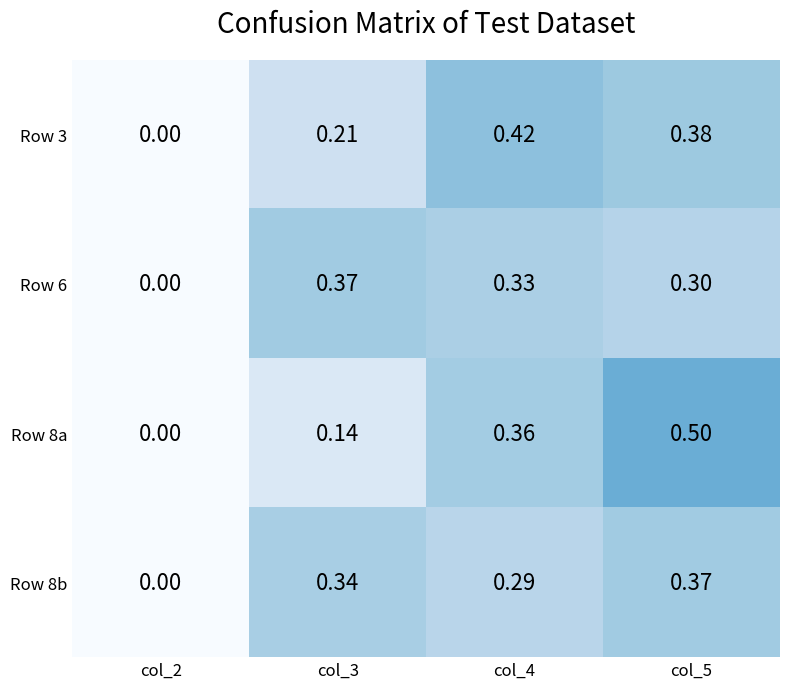

Is the value of Row 8a at col_2 greater than the value of Row 3 at col_3?

No